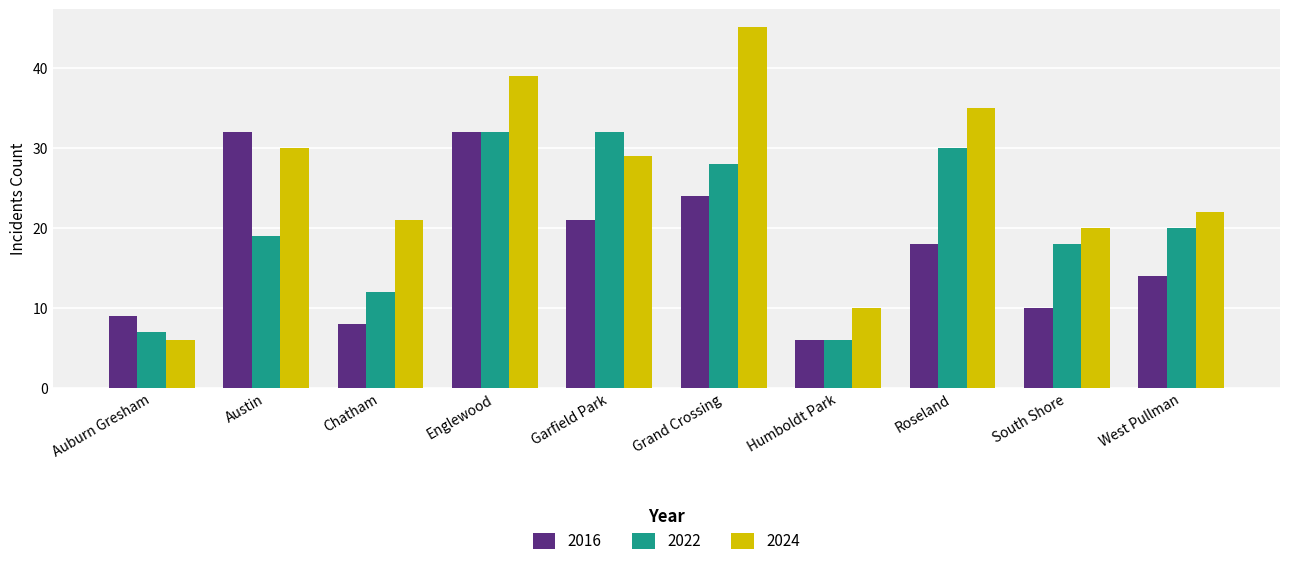

What position from the left is Grand Crossing?

6